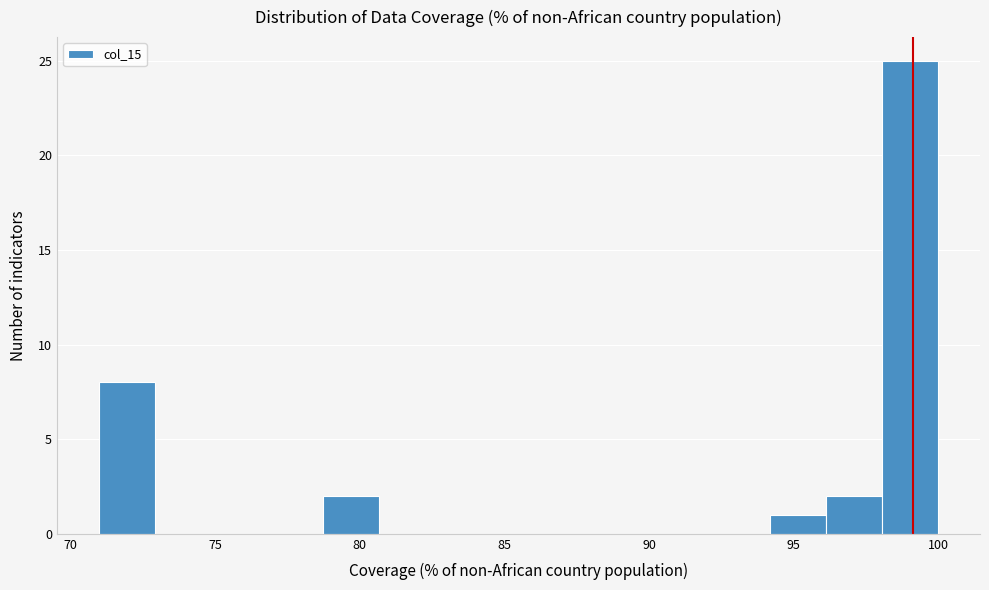

Around what value on the x-axis is the tallest bar? Give the approximate position of its centre, as read against the axis.

99.0